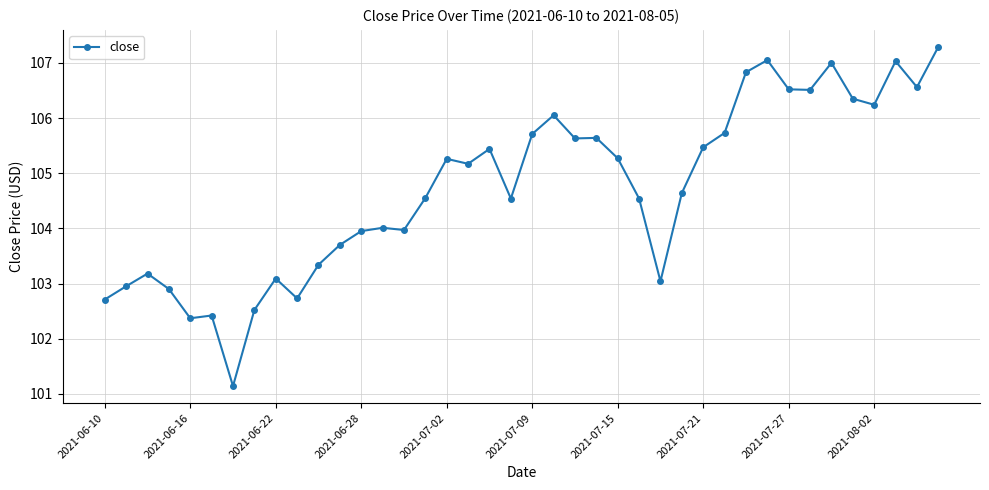

What is the value of the 3rd point from the left?

103.2